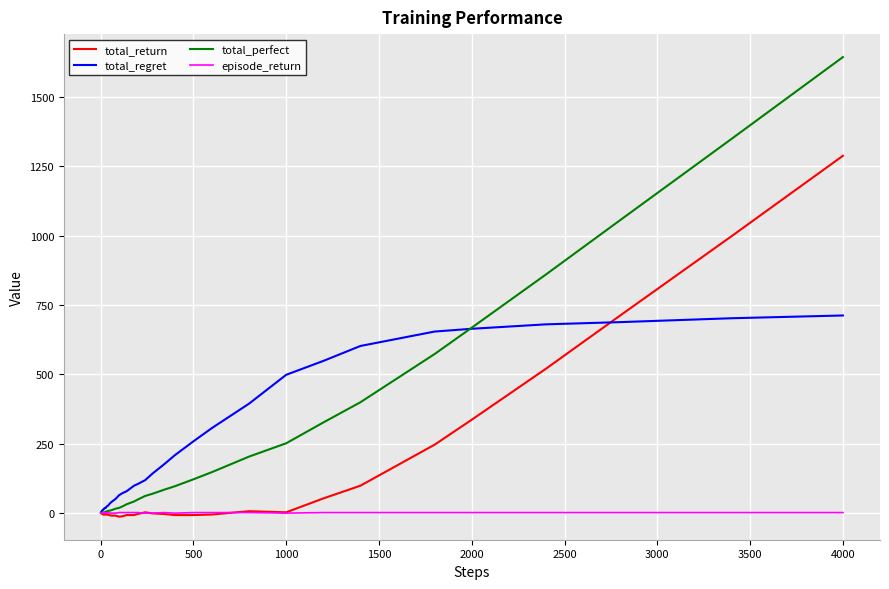

Rank the series by their maximum value, from lowest to highest.

episode_return, total_regret, total_return, total_perfect